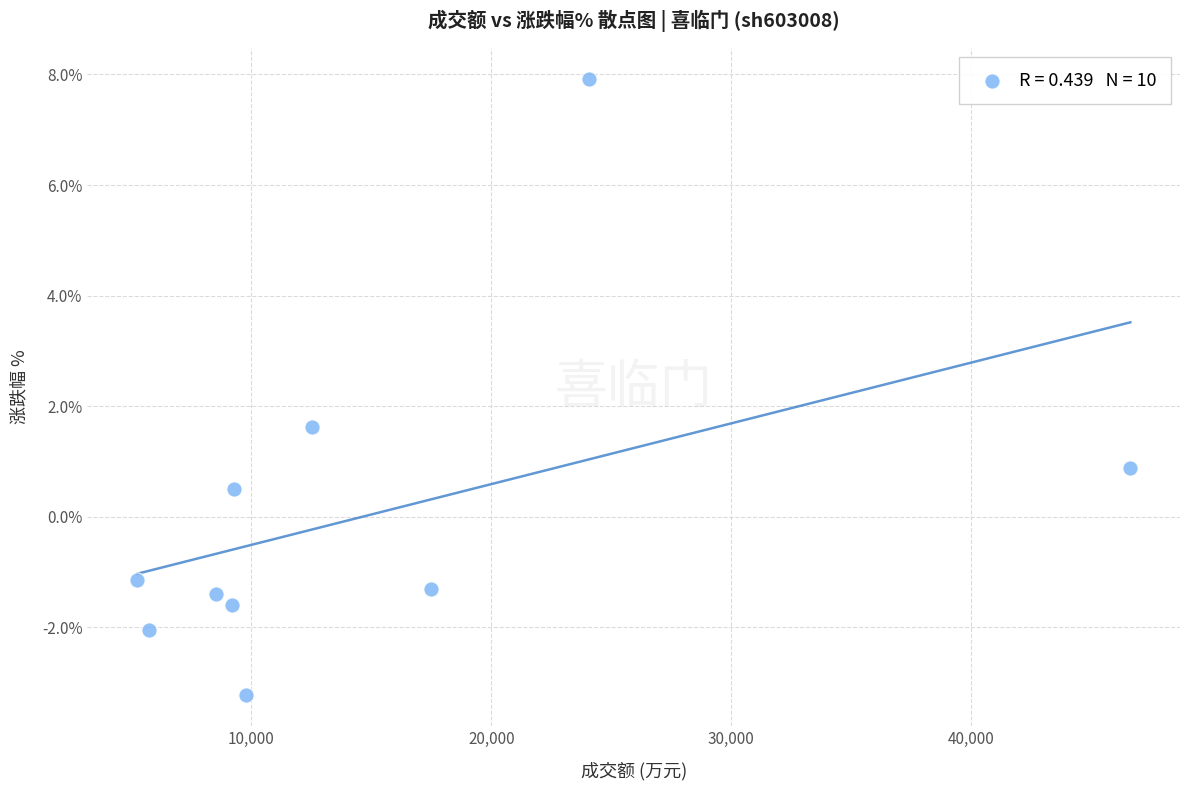

What Y value in the scatter plot is closest to 2?

1.6